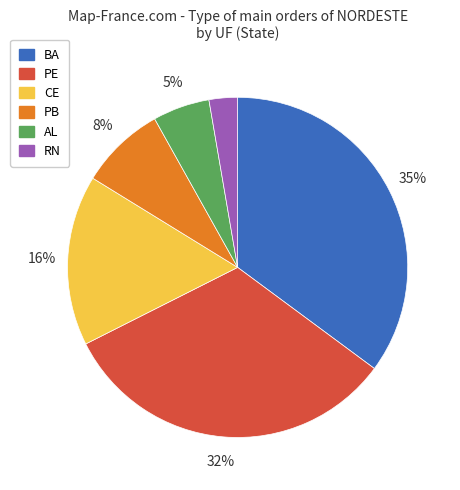

True or false: PB accounts for 22% of the total.

False